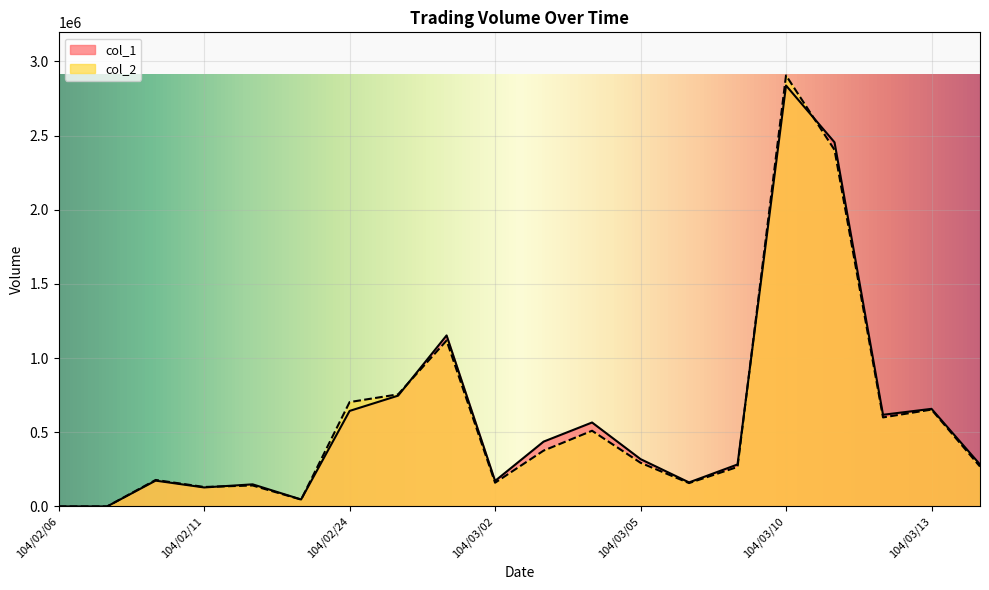

How many times do col_1 and col_2 cross each other?

5